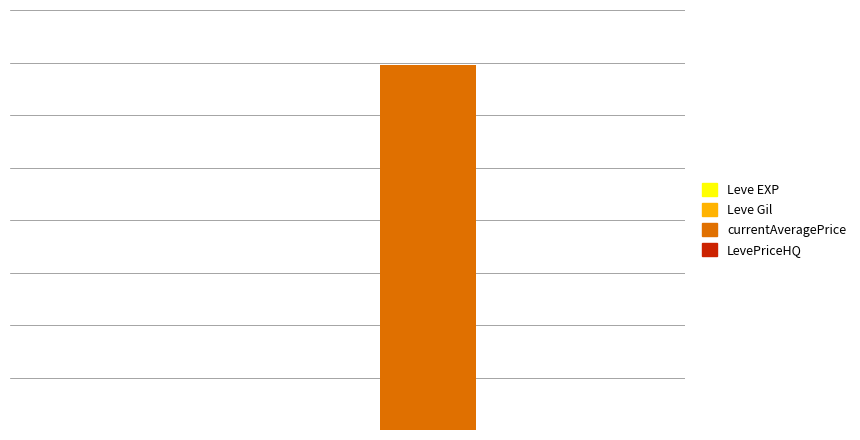

What is the minimum value for Leve EXP?

1